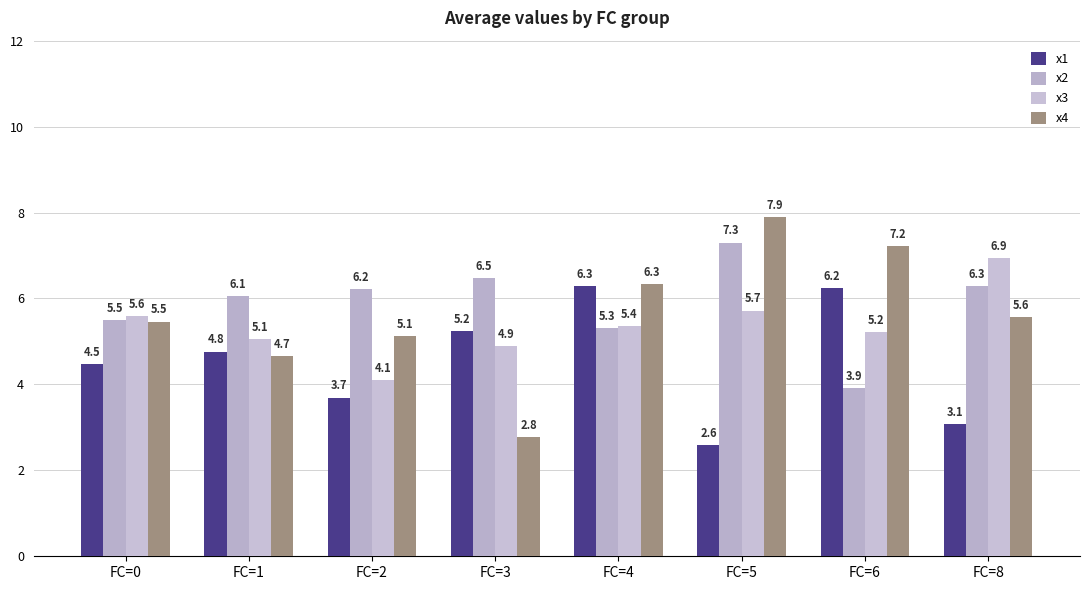

Which series has the largest range (max minus min)?

x4